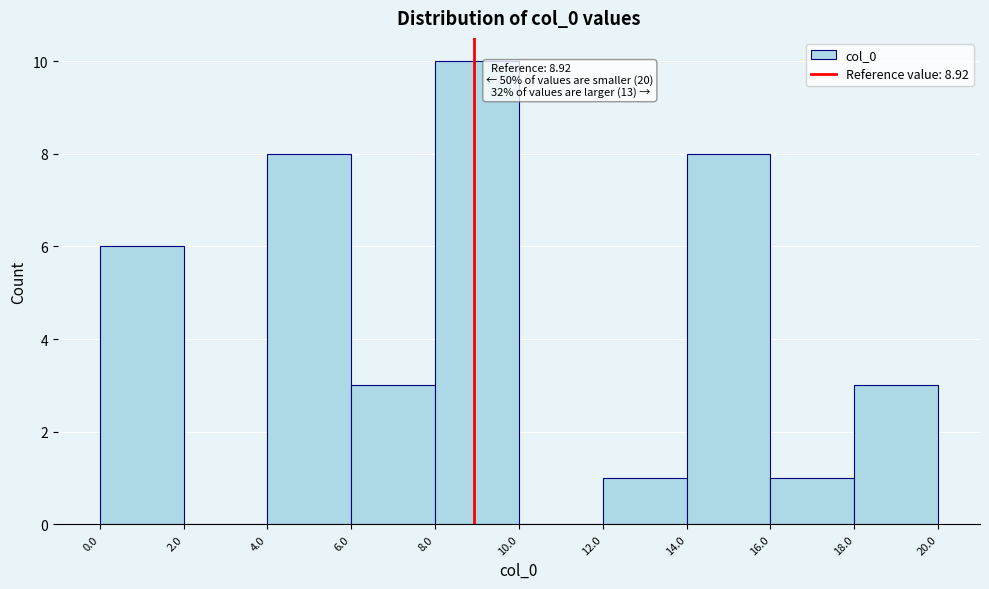

Which range on the x-axis has the tallest bar?

8.0 to 10.0